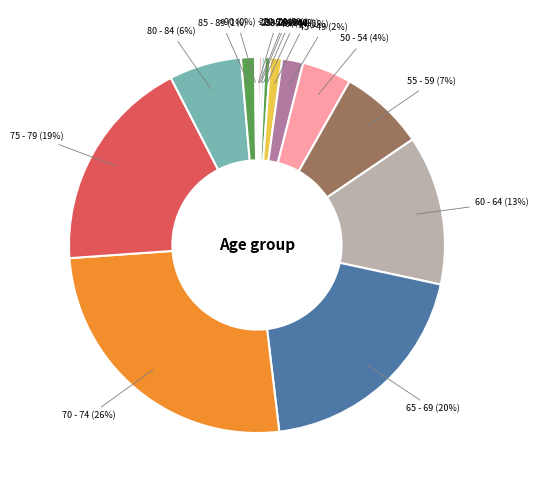

Is it true that 70 - 74 is 33% of the pie?

False